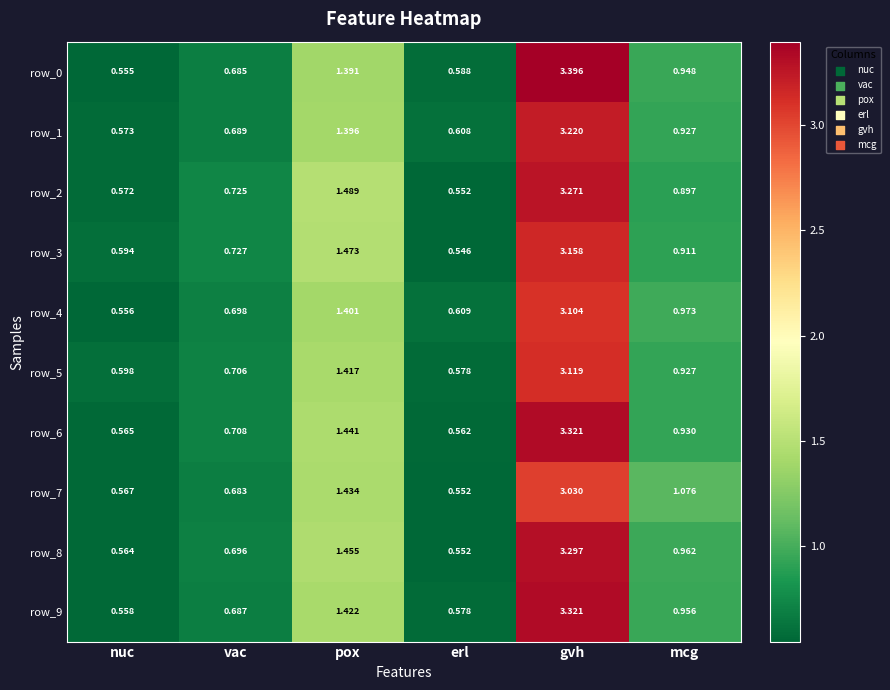

What is the spread (max minus min) of values at erl?

0.1